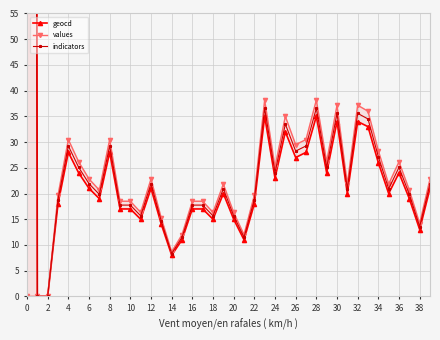

True or false: values has more than 2 points higher than both neighbors.

True